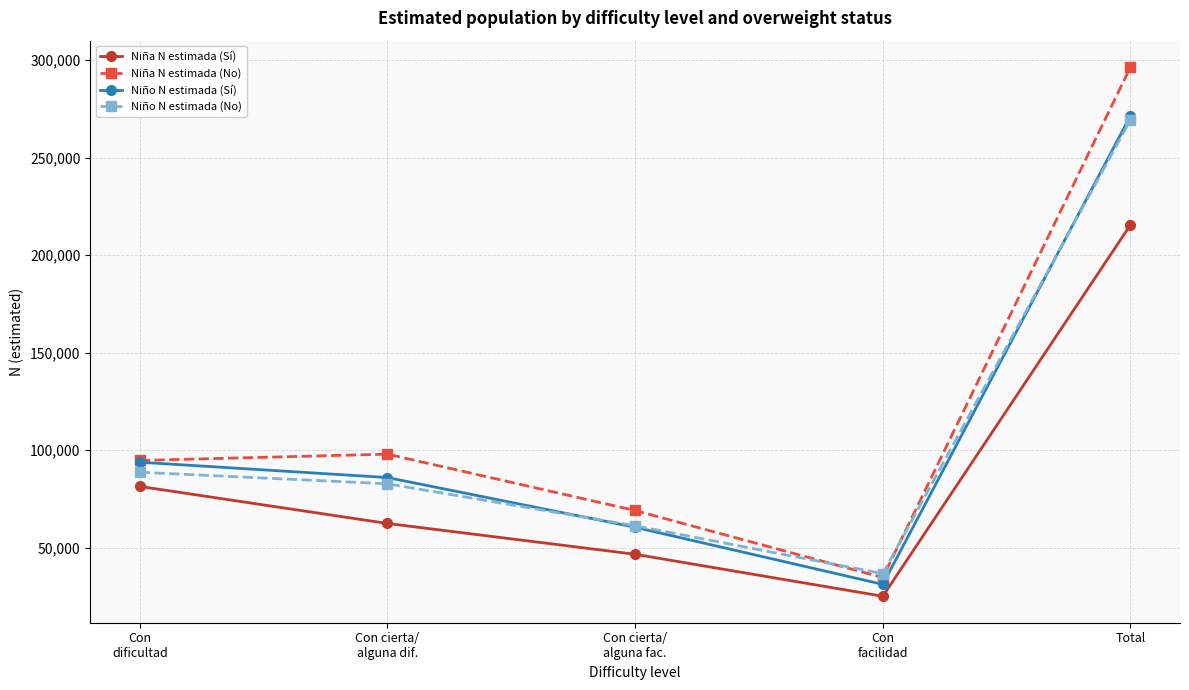

Which series has the widest spread of values?

Niña N estimada (No)